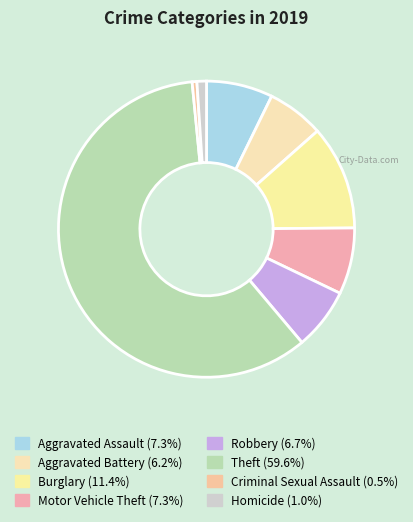

How many slices are in this pie chart?

8